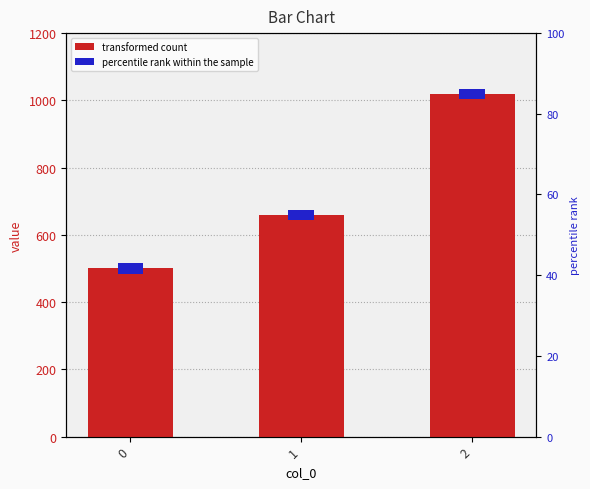

Reading left to right, transcribe all the data shown in this chart.

0=500	1=660	2=1020